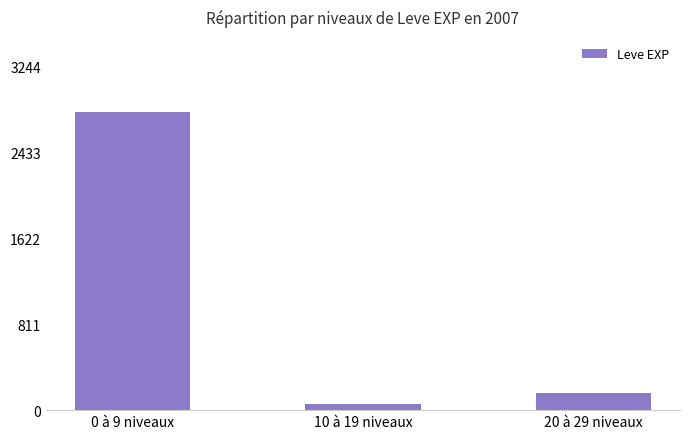

What is the label of the 3rd bar from the right?

0 à 9 niveaux